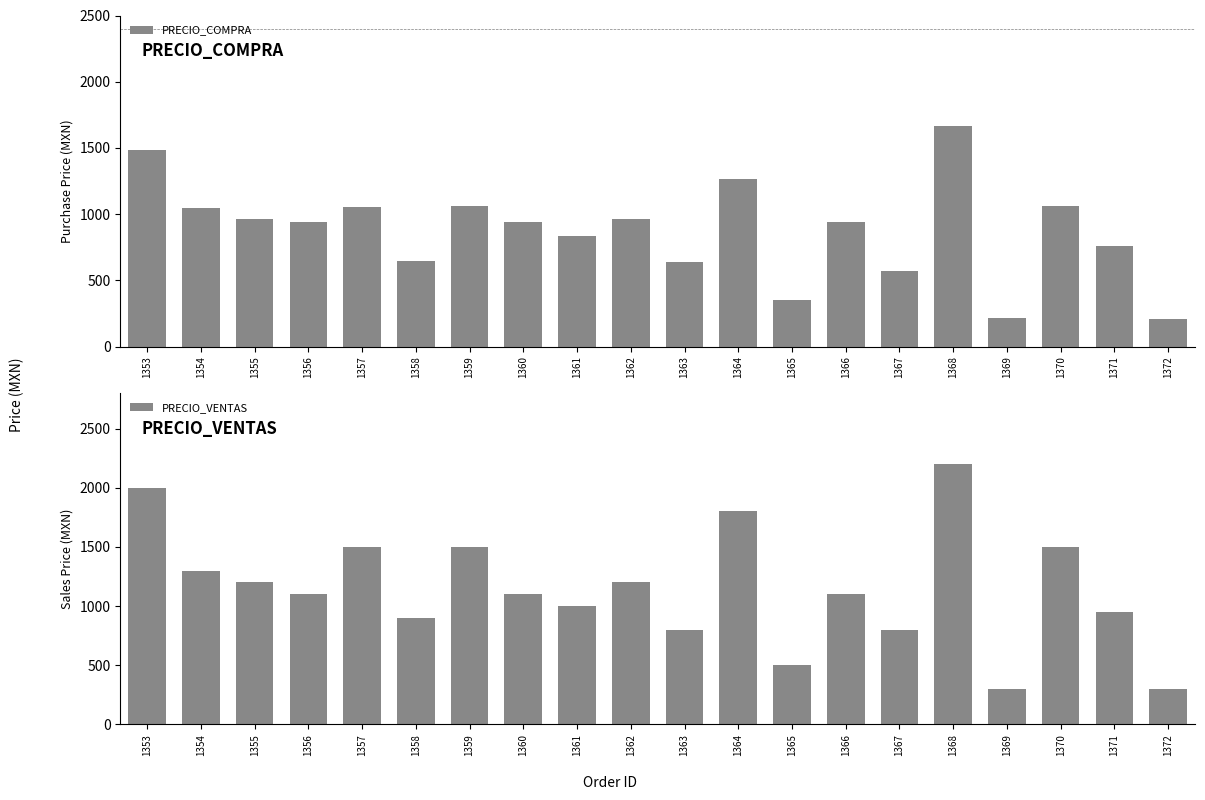

How many groups of bars are there?

20